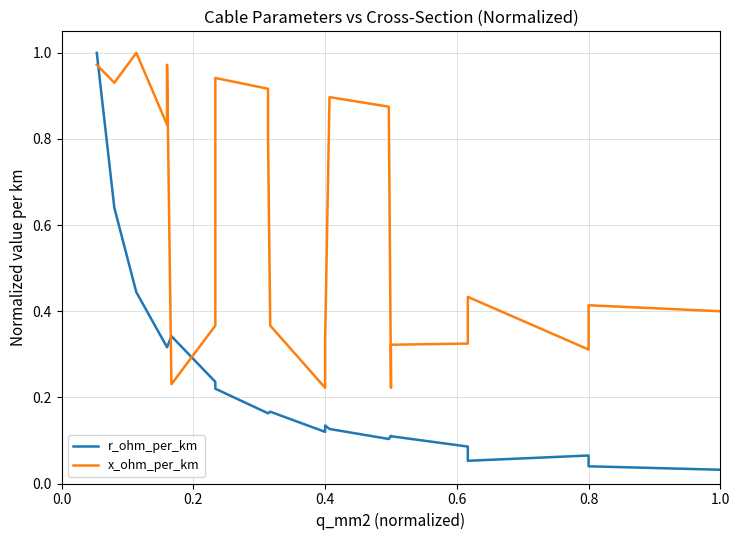

What are all the series names shown in the legend?

r_ohm_per_km, x_ohm_per_km